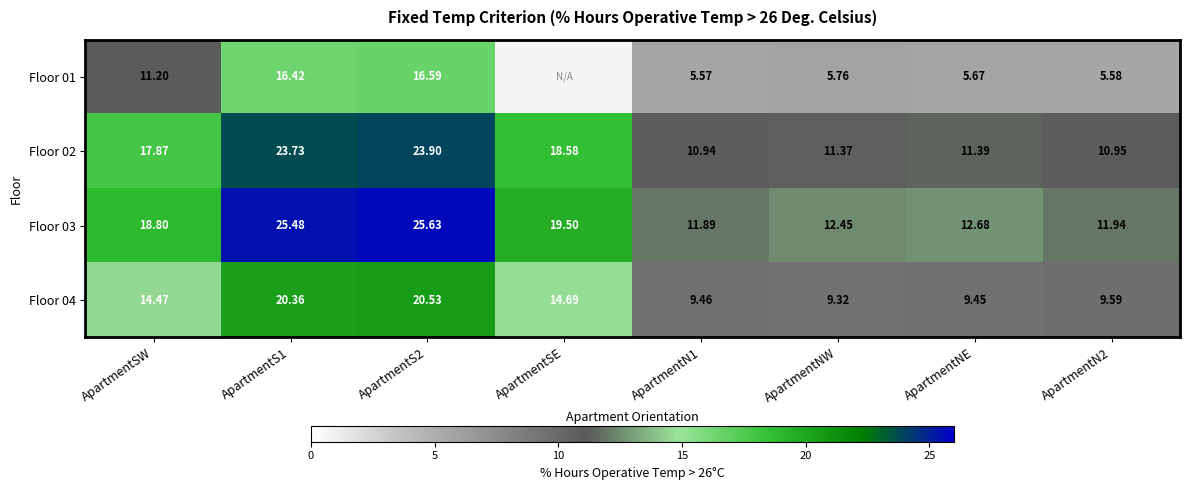

How many values in the Floor 04 series exceed 14?

4